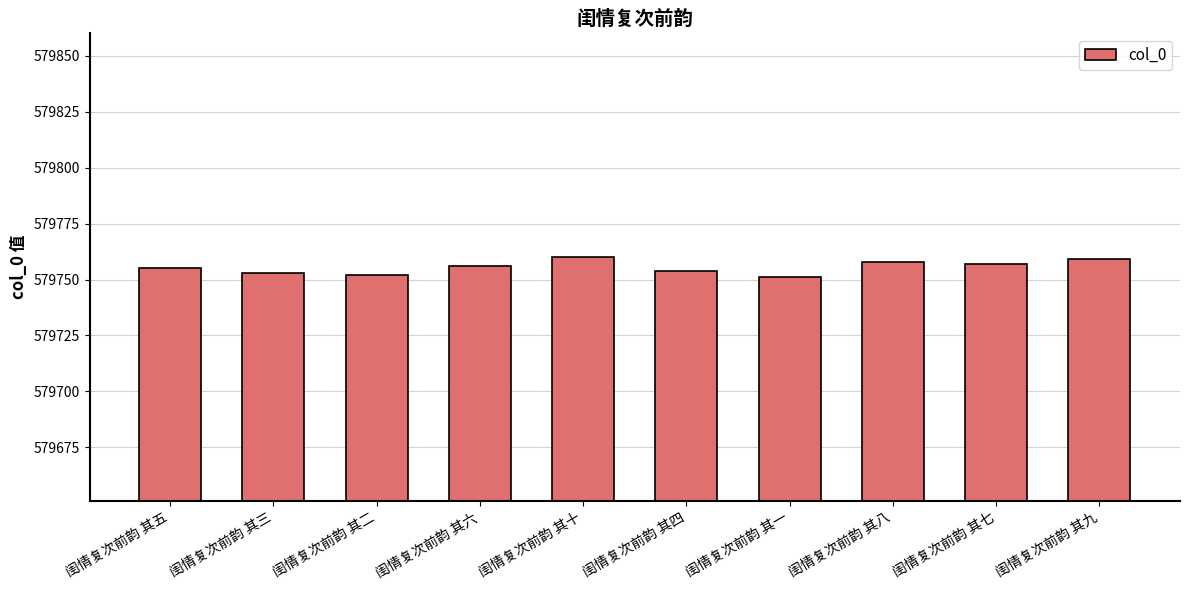

What is the minimum value shown in the chart?

579751